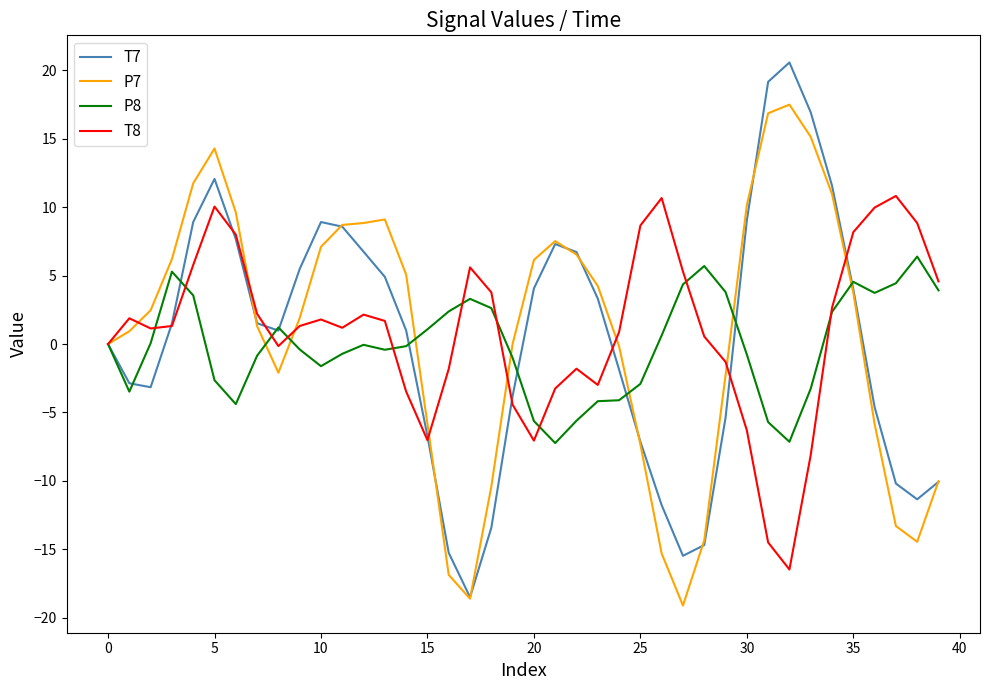

What is the highest value of the T8 series?

10.8